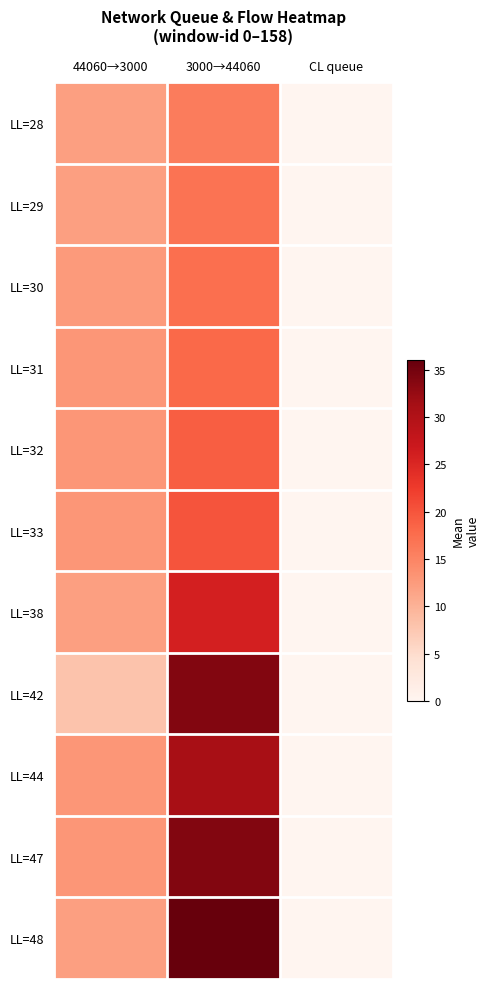

At which category is the sum across all series the highest?

3000→44060